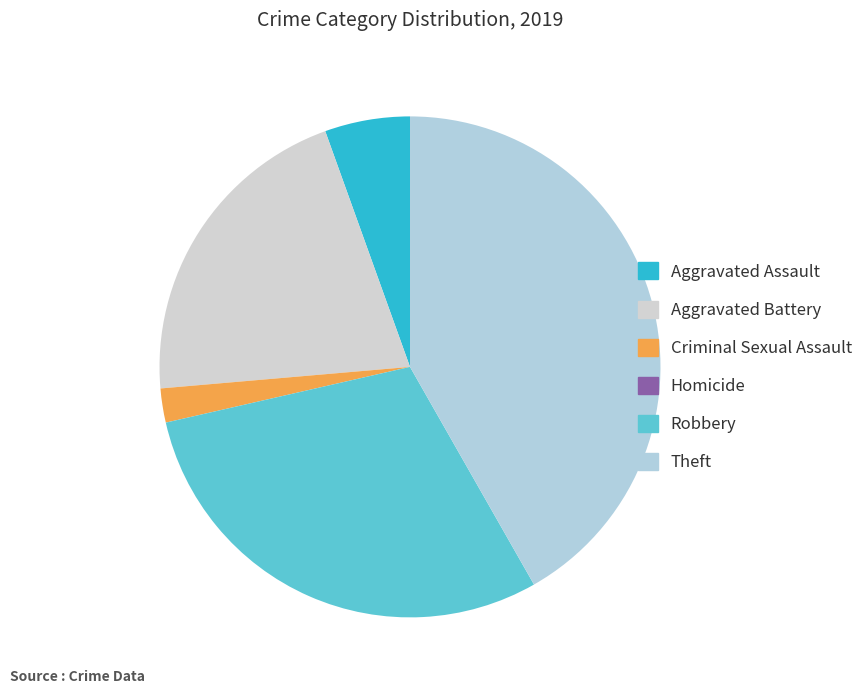

What percentage is the Aggravated Battery slice, to the nearest percent?

21%